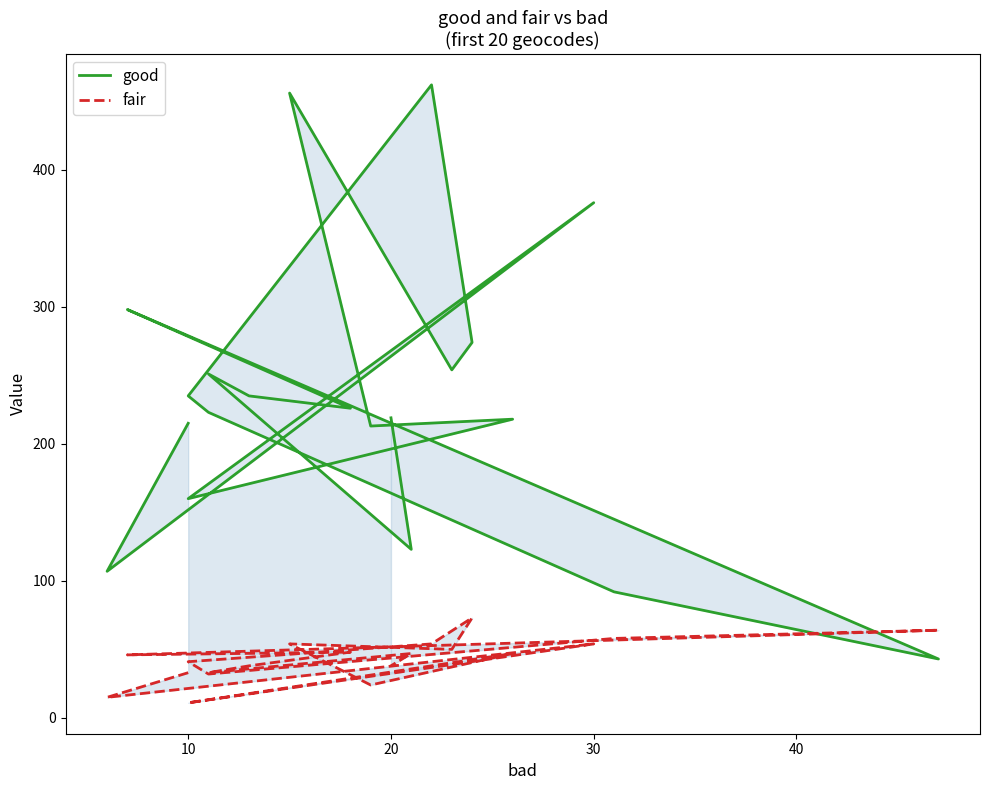

How many values in the fair series are below 47?

10